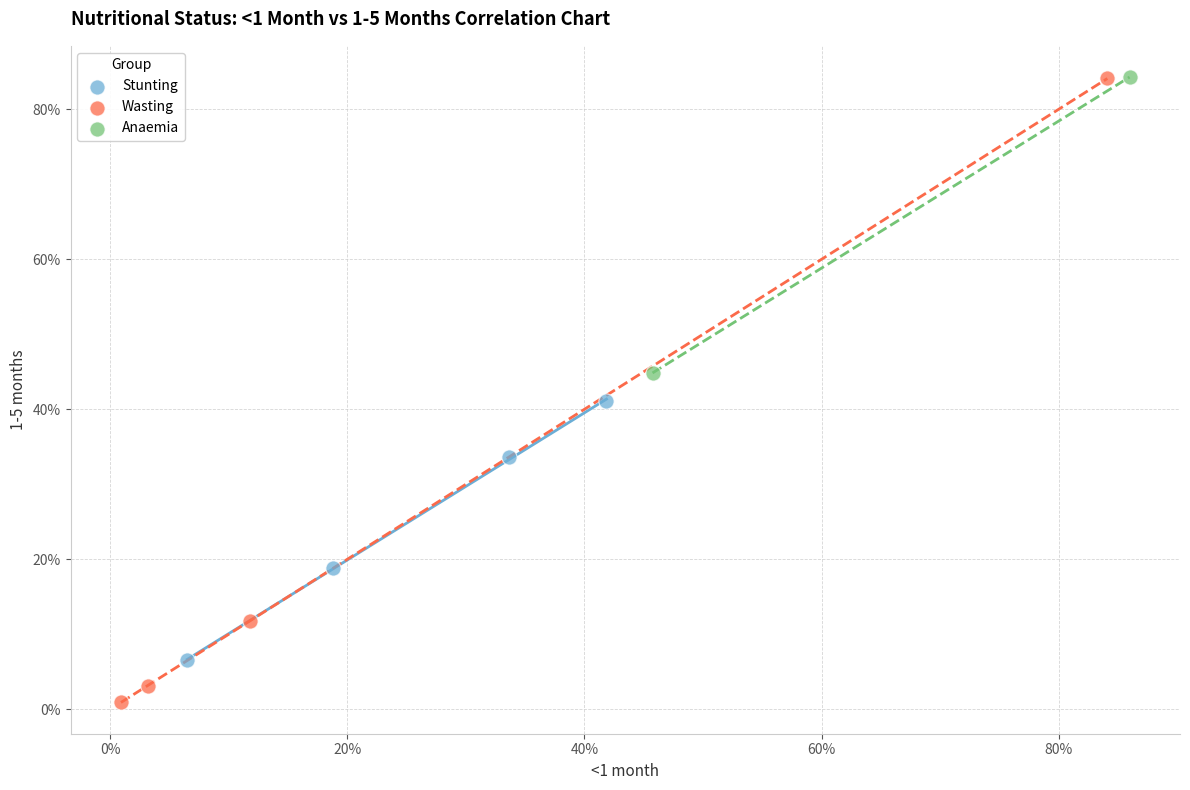

Which series has the largest Y range (max minus min)?

Wasting